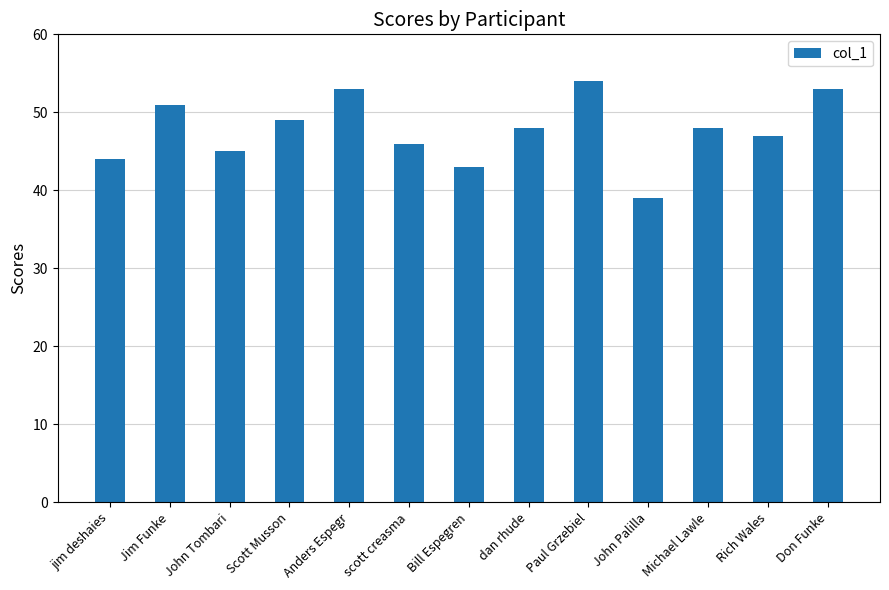

What is the label of the 2nd bar from the left?

Jim Funke